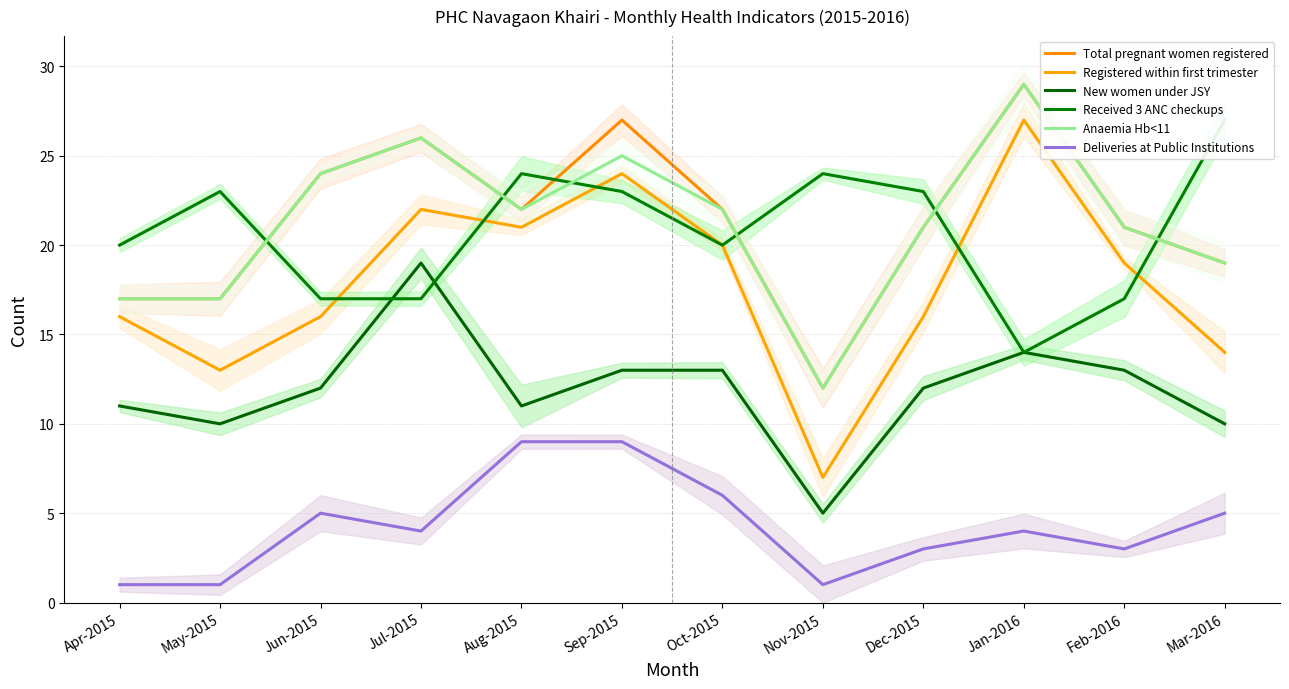

What value does the Received 3 ANC checkups series have at Dec-2015, to the nearest 10?

20